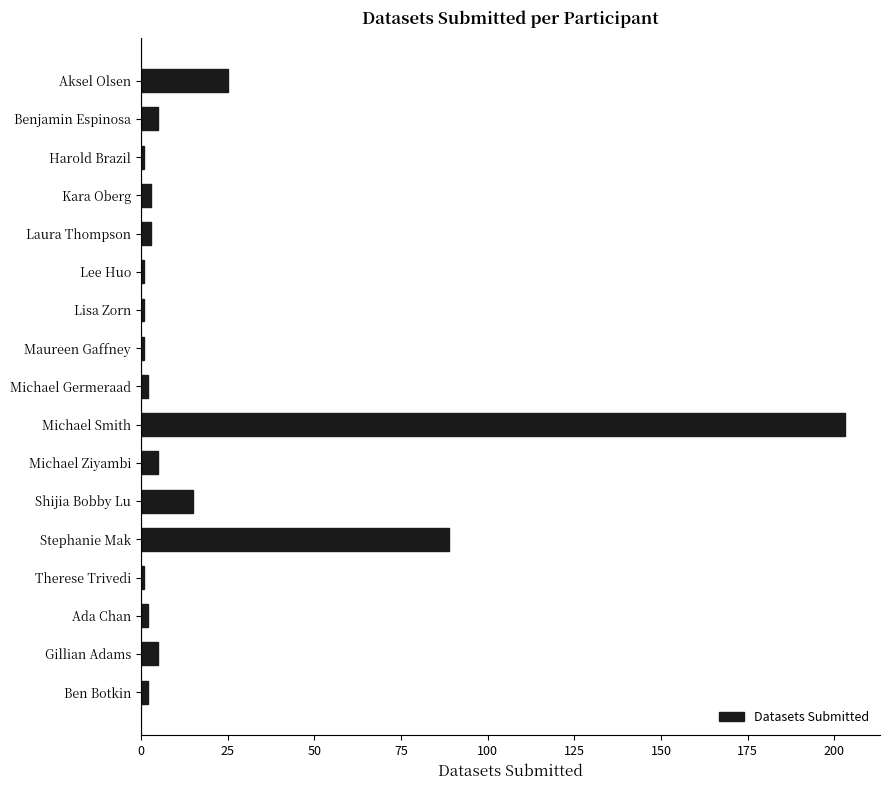

The value at Gillian Adams is 5. True or false?

True